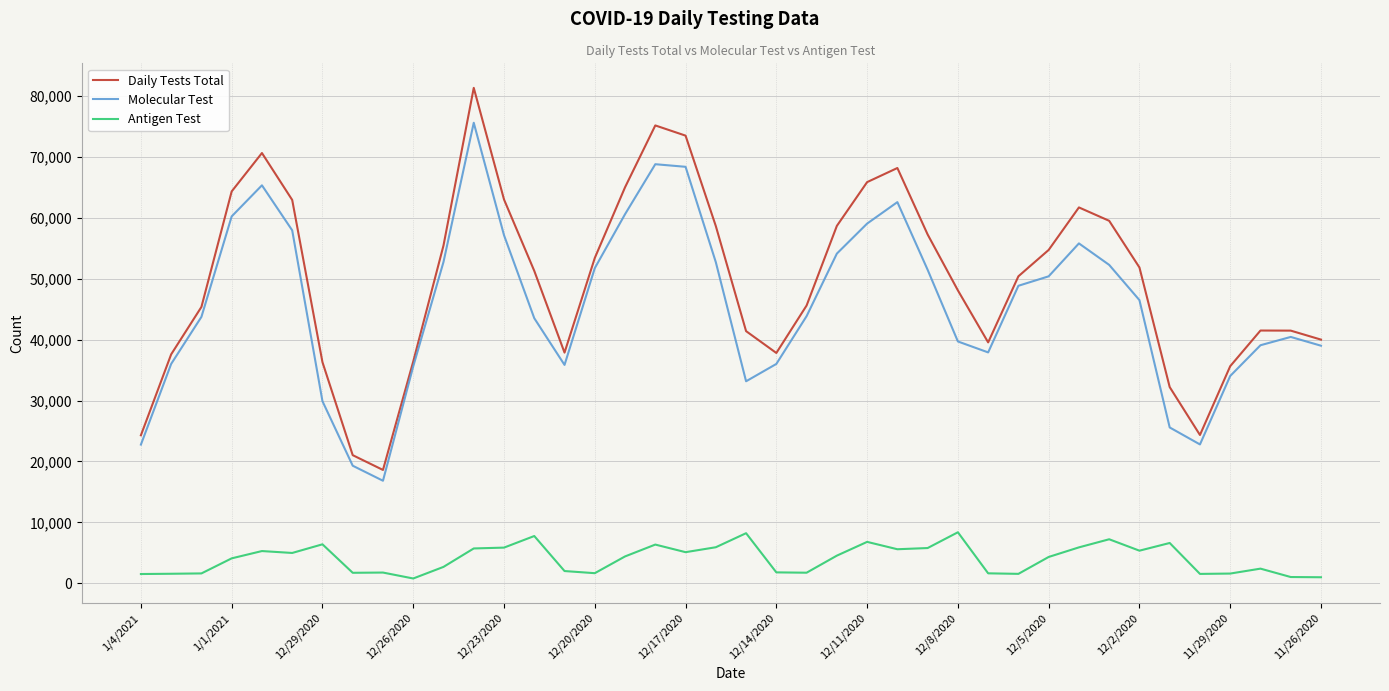

How many lines are shown in the chart?

3